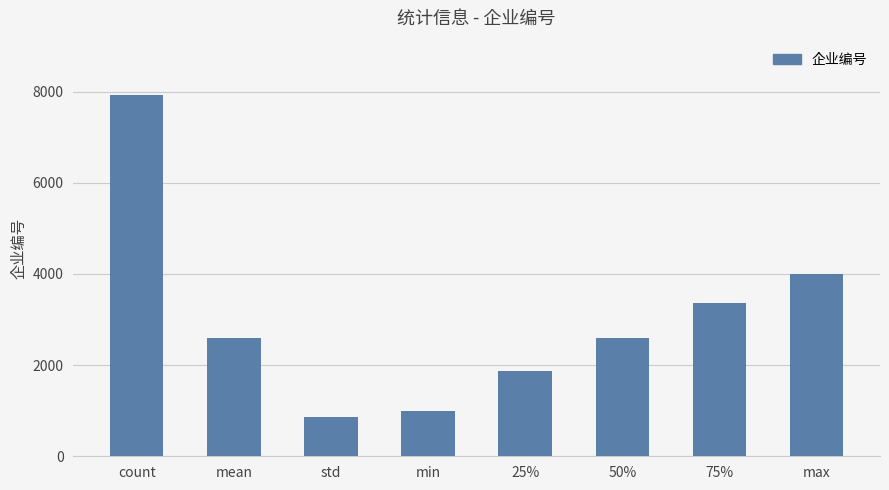

What is the value of the 5th bar from the left?

1881.0